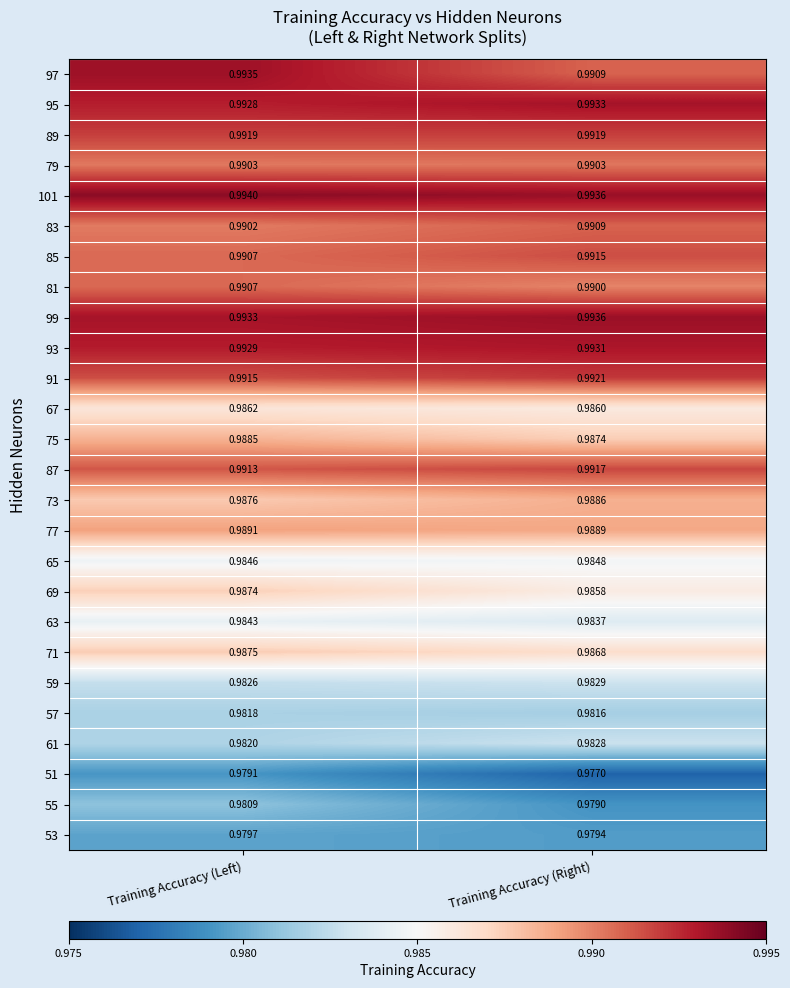

Is the value of 69 at Training Accuracy (Left) greater than the value of 59 at Training Accuracy (Left)?

Yes